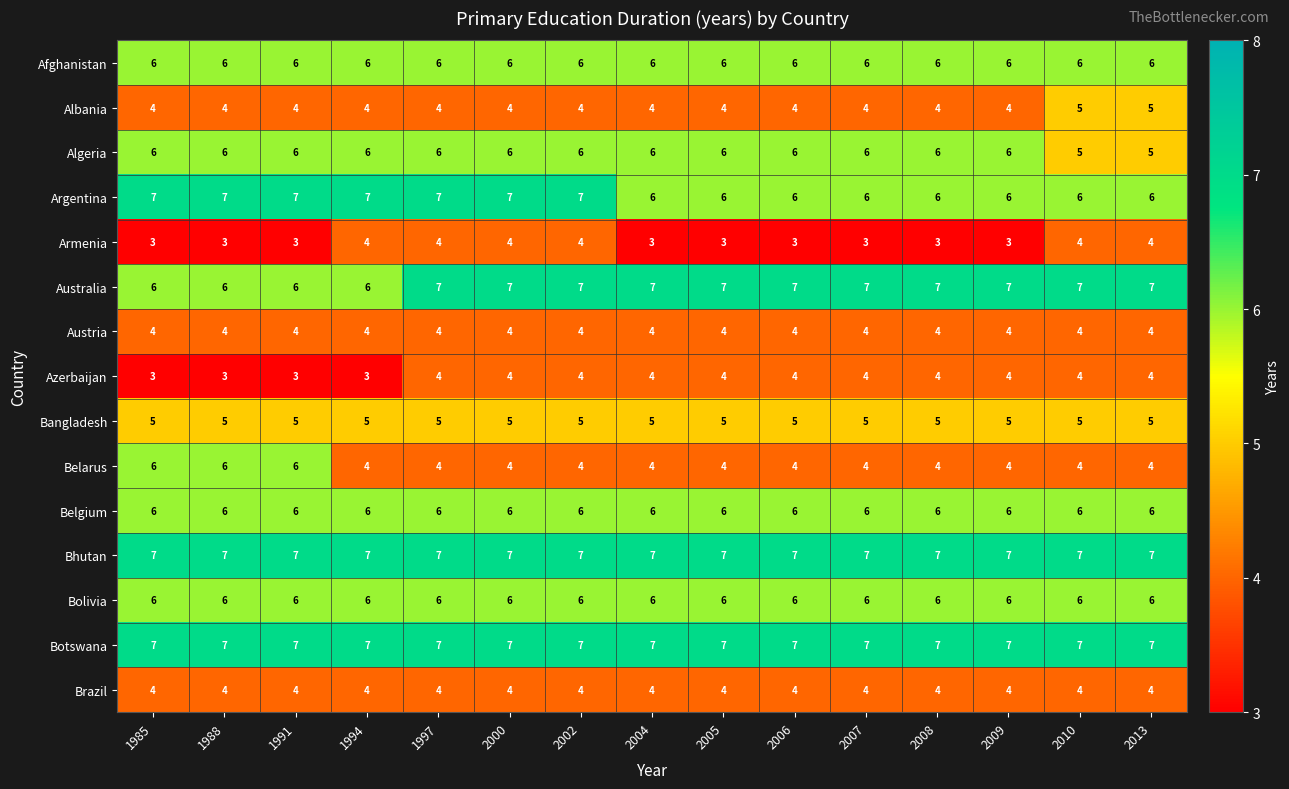

What is the sum of the Belgium values at 1994 and 2002?

12